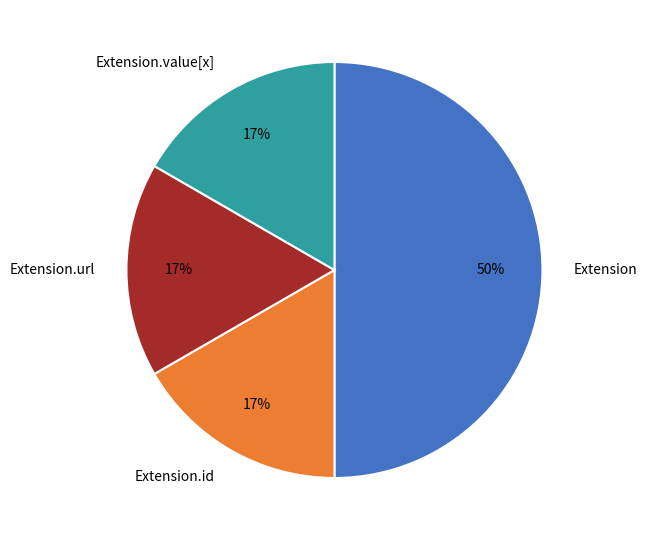

What is the largest slice in the pie chart?

Extension